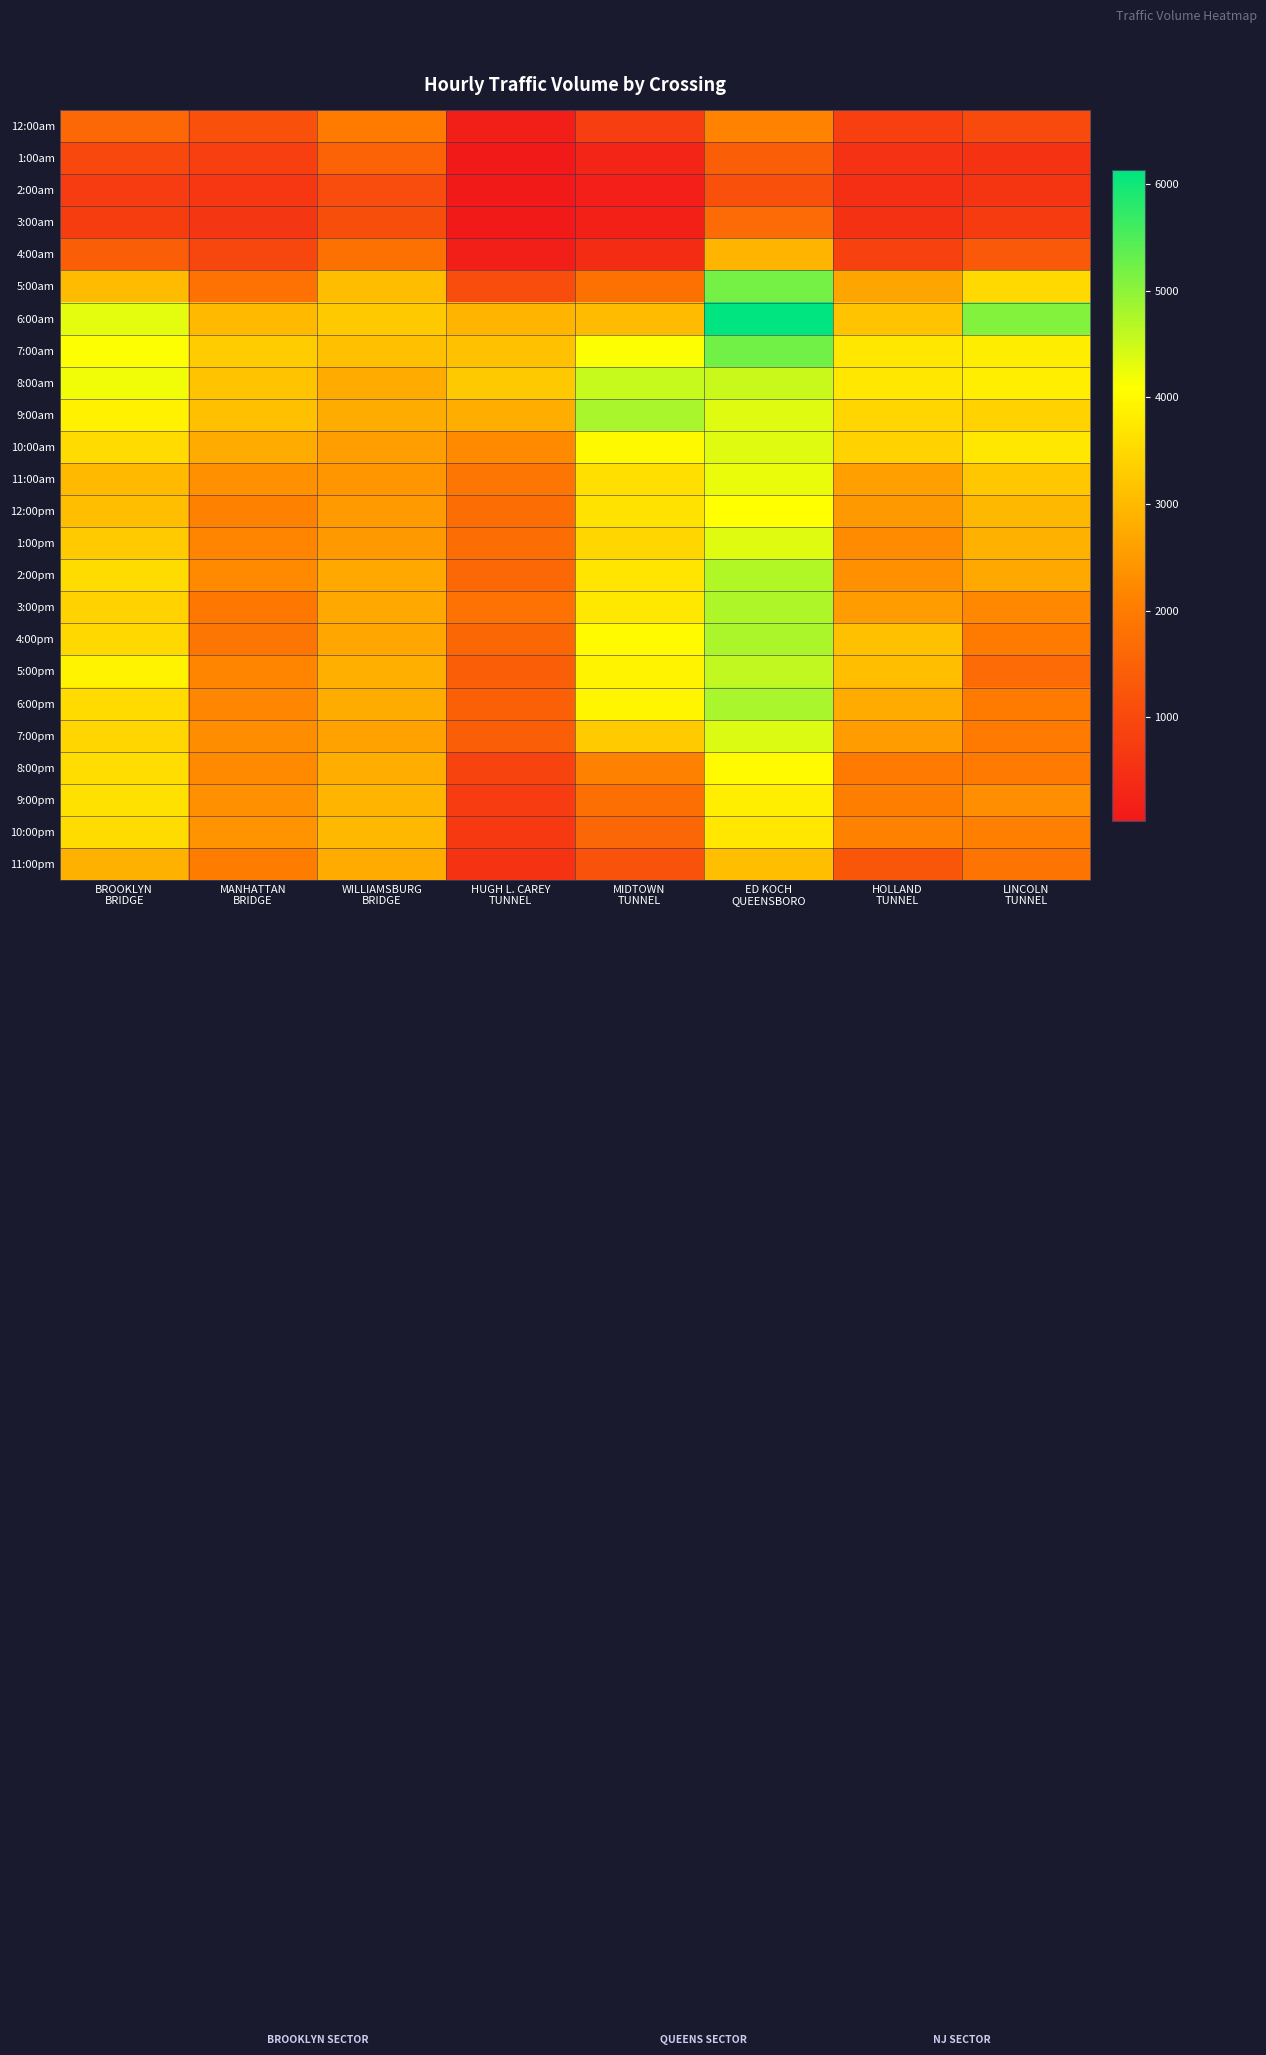

Reading left to right, extract all data points from this chart.

12:00am: BROOKLYN
BRIDGE=1628	MANHATTAN
BRIDGE=1149	WILLIAMSBURG
BRIDGE=1990	HUGH L. CAREY
TUNNEL=132	MIDTOWN
TUNNEL=792	ED KOCH
QUEENSBORO=2106	HOLLAND
TUNNEL=804	LINCOLN
TUNNEL=1029
1:00am: BROOKLYN
BRIDGE=972	MANHATTAN
BRIDGE=810	WILLIAMSBURG
BRIDGE=1520	HUGH L. CAREY
TUNNEL=34	MIDTOWN
TUNNEL=284	ED KOCH
QUEENSBORO=1423	HOLLAND
TUNNEL=535	LINCOLN
TUNNEL=563
2:00am: BROOKLYN
BRIDGE=723	MANHATTAN
BRIDGE=637	WILLIAMSBURG
BRIDGE=1063	HUGH L. CAREY
TUNNEL=30	MIDTOWN
TUNNEL=151	ED KOCH
QUEENSBORO=1171	HOLLAND
TUNNEL=467	LINCOLN
TUNNEL=583
3:00am: BROOKLYN
BRIDGE=746	MANHATTAN
BRIDGE=603	WILLIAMSBURG
BRIDGE=1099	HUGH L. CAREY
TUNNEL=41	MIDTOWN
TUNNEL=188	ED KOCH
QUEENSBORO=1666	HOLLAND
TUNNEL=528	LINCOLN
TUNNEL=709
4:00am: BROOKLYN
BRIDGE=1431	MANHATTAN
BRIDGE=957	WILLIAMSBURG
BRIDGE=1773	HUGH L. CAREY
TUNNEL=131	MIDTOWN
TUNNEL=431	ED KOCH
QUEENSBORO=2920	HOLLAND
TUNNEL=860	LINCOLN
TUNNEL=1313
5:00am: BROOKLYN
BRIDGE=3016	MANHATTAN
BRIDGE=1810	WILLIAMSBURG
BRIDGE=3042	HUGH L. CAREY
TUNNEL=1066	MIDTOWN
TUNNEL=1774	ED KOCH
QUEENSBORO=5196	HOLLAND
TUNNEL=2655	LINCOLN
TUNNEL=3502
6:00am: BROOKLYN
BRIDGE=4309	MANHATTAN
BRIDGE=3009	WILLIAMSBURG
BRIDGE=3242	HUGH L. CAREY
TUNNEL=2926	MIDTOWN
TUNNEL=3019	ED KOCH
QUEENSBORO=6138	HOLLAND
TUNNEL=3141	LINCOLN
TUNNEL=5071
7:00am: BROOKLYN
BRIDGE=4116	MANHATTAN
BRIDGE=3282	WILLIAMSBURG
BRIDGE=3098	HUGH L. CAREY
TUNNEL=3108	MIDTOWN
TUNNEL=4111	ED KOCH
QUEENSBORO=5225	HOLLAND
TUNNEL=3728	LINCOLN
TUNNEL=3807
8:00am: BROOKLYN
BRIDGE=4213	MANHATTAN
BRIDGE=3141	WILLIAMSBURG
BRIDGE=2763	HUGH L. CAREY
TUNNEL=3250	MIDTOWN
TUNNEL=4544	ED KOCH
QUEENSBORO=4535	HOLLAND
TUNNEL=3706	LINCOLN
TUNNEL=3842
9:00am: BROOKLYN
BRIDGE=3882	MANHATTAN
BRIDGE=3089	WILLIAMSBURG
BRIDGE=2782	HUGH L. CAREY
TUNNEL=2815	MIDTOWN
TUNNEL=4781	ED KOCH
QUEENSBORO=4366	HOLLAND
TUNNEL=3443	LINCOLN
TUNNEL=3387
10:00am: BROOKLYN
BRIDGE=3530	MANHATTAN
BRIDGE=2770	WILLIAMSBURG
BRIDGE=2565	HUGH L. CAREY
TUNNEL=2243	MIDTOWN
TUNNEL=4011	ED KOCH
QUEENSBORO=4364	HOLLAND
TUNNEL=3388	LINCOLN
TUNNEL=3726
11:00am: BROOKLYN
BRIDGE=3012	MANHATTAN
BRIDGE=2332	WILLIAMSBURG
BRIDGE=2420	HUGH L. CAREY
TUNNEL=1875	MIDTOWN
TUNNEL=3600	ED KOCH
QUEENSBORO=4263	HOLLAND
TUNNEL=2596	LINCOLN
TUNNEL=3211
12:00pm: BROOKLYN
BRIDGE=3071	MANHATTAN
BRIDGE=2087	WILLIAMSBURG
BRIDGE=2509	HUGH L. CAREY
TUNNEL=1745	MIDTOWN
TUNNEL=3641	ED KOCH
QUEENSBORO=4101	HOLLAND
TUNNEL=2472	LINCOLN
TUNNEL=2987
1:00pm: BROOKLYN
BRIDGE=3269	MANHATTAN
BRIDGE=2152	WILLIAMSBURG
BRIDGE=2471	HUGH L. CAREY
TUNNEL=1722	MIDTOWN
TUNNEL=3446	ED KOCH
QUEENSBORO=4353	HOLLAND
TUNNEL=2261	LINCOLN
TUNNEL=2850
2:00pm: BROOKLYN
BRIDGE=3548	MANHATTAN
BRIDGE=2228	WILLIAMSBURG
BRIDGE=2708	HUGH L. CAREY
TUNNEL=1626	MIDTOWN
TUNNEL=3682	ED KOCH
QUEENSBORO=4729	HOLLAND
TUNNEL=2357	LINCOLN
TUNNEL=2731
3:00pm: BROOKLYN
BRIDGE=3387	MANHATTAN
BRIDGE=1930	WILLIAMSBURG
BRIDGE=2728	HUGH L. CAREY
TUNNEL=1804	MIDTOWN
TUNNEL=3739	ED KOCH
QUEENSBORO=4752	HOLLAND
TUNNEL=2556	LINCOLN
TUNNEL=2224
4:00pm: BROOKLYN
BRIDGE=3483	MANHATTAN
BRIDGE=1883	WILLIAMSBURG
BRIDGE=2684	HUGH L. CAREY
TUNNEL=1601	MIDTOWN
TUNNEL=4019	ED KOCH
QUEENSBORO=4763	HOLLAND
TUNNEL=3086	LINCOLN
TUNNEL=2006
5:00pm: BROOKLYN
BRIDGE=3909	MANHATTAN
BRIDGE=2165	WILLIAMSBURG
BRIDGE=2831	HUGH L. CAREY
TUNNEL=1427	MIDTOWN
TUNNEL=3899	ED KOCH
QUEENSBORO=4609	HOLLAND
TUNNEL=3063	LINCOLN
TUNNEL=1655
6:00pm: BROOKLYN
BRIDGE=3530	MANHATTAN
BRIDGE=2199	WILLIAMSBURG
BRIDGE=2788	HUGH L. CAREY
TUNNEL=1446	MIDTOWN
TUNNEL=3963	ED KOCH
QUEENSBORO=4786	HOLLAND
TUNNEL=2773	LINCOLN
TUNNEL=1990
7:00pm: BROOKLYN
BRIDGE=3464	MANHATTAN
BRIDGE=2294	WILLIAMSBURG
BRIDGE=2613	HUGH L. CAREY
TUNNEL=1435	MIDTOWN
TUNNEL=3274	ED KOCH
QUEENSBORO=4395	HOLLAND
TUNNEL=2532	LINCOLN
TUNNEL=1977
8:00pm: BROOKLYN
BRIDGE=3578	MANHATTAN
BRIDGE=2236	WILLIAMSBURG
BRIDGE=2811	HUGH L. CAREY
TUNNEL=889	MIDTOWN
TUNNEL=2103	ED KOCH
QUEENSBORO=4033	HOLLAND
TUNNEL=1973	LINCOLN
TUNNEL=1970
9:00pm: BROOKLYN
BRIDGE=3623	MANHATTAN
BRIDGE=2341	WILLIAMSBURG
BRIDGE=2929	HUGH L. CAREY
TUNNEL=743	MIDTOWN
TUNNEL=1767	ED KOCH
QUEENSBORO=3826	HOLLAND
TUNNEL=2038	LINCOLN
TUNNEL=2301
10:00pm: BROOKLYN
BRIDGE=3556	MANHATTAN
BRIDGE=2370	WILLIAMSBURG
BRIDGE=2969	HUGH L. CAREY
TUNNEL=683	MIDTOWN
TUNNEL=1561	ED KOCH
QUEENSBORO=3721	HOLLAND
TUNNEL=2105	LINCOLN
TUNNEL=2060
11:00pm: BROOKLYN
BRIDGE=2853	MANHATTAN
BRIDGE=2032	WILLIAMSBURG
BRIDGE=2769	HUGH L. CAREY
TUNNEL=563	MIDTOWN
TUNNEL=1189	ED KOCH
QUEENSBORO=3074	HOLLAND
TUNNEL=1268	LINCOLN
TUNNEL=1859